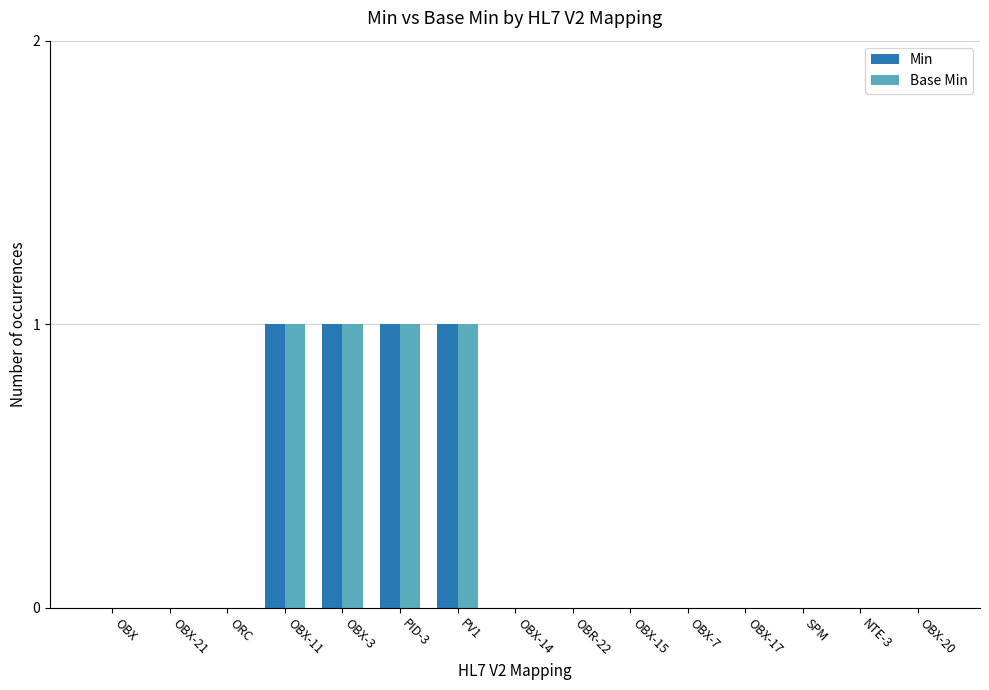

Is it true that Min equals 1 at OBR-22?

False